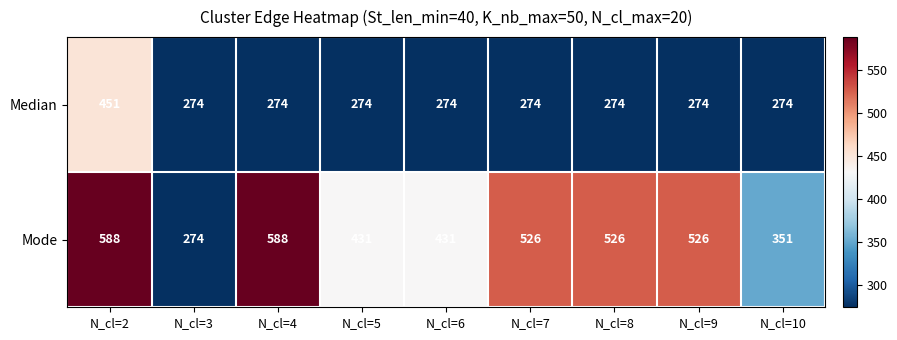

What is the smallest value displayed?

274